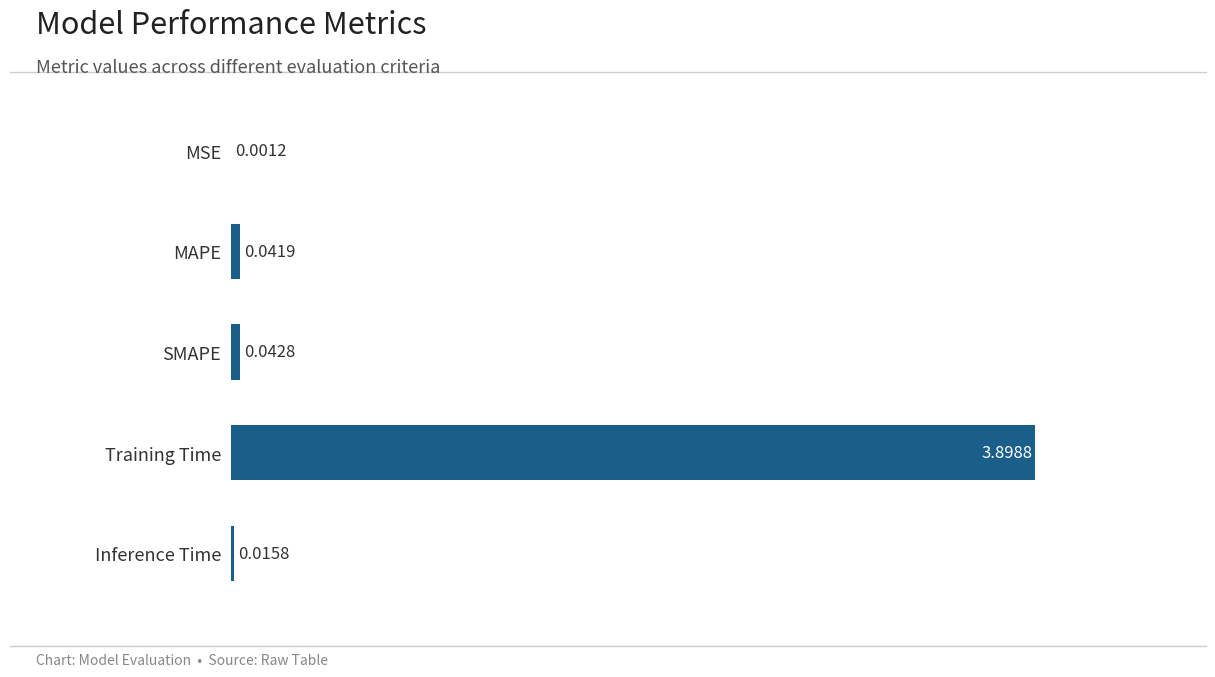

At which category does the chart reach its peak across all series?

Training Time